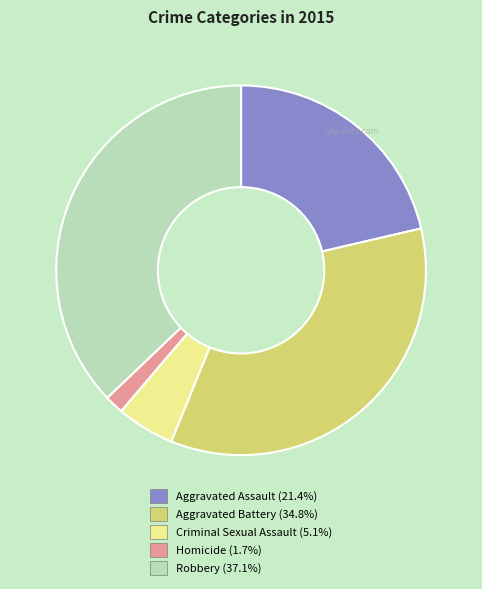

The Aggravated Assault slice represents 13% of the pie. True or false?

False